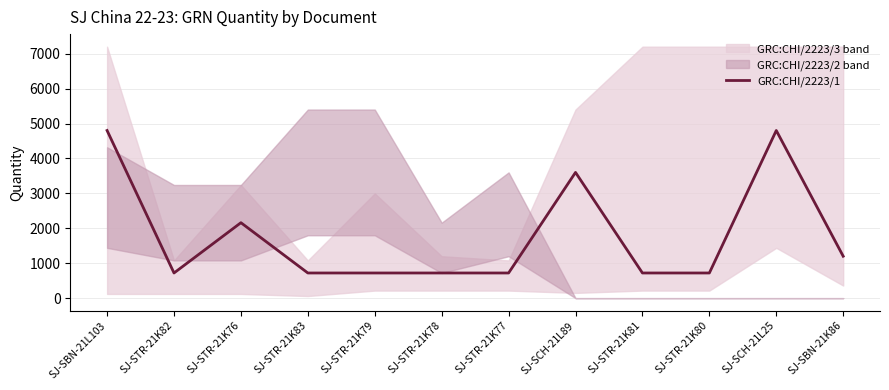

How many data points are above 720?

5